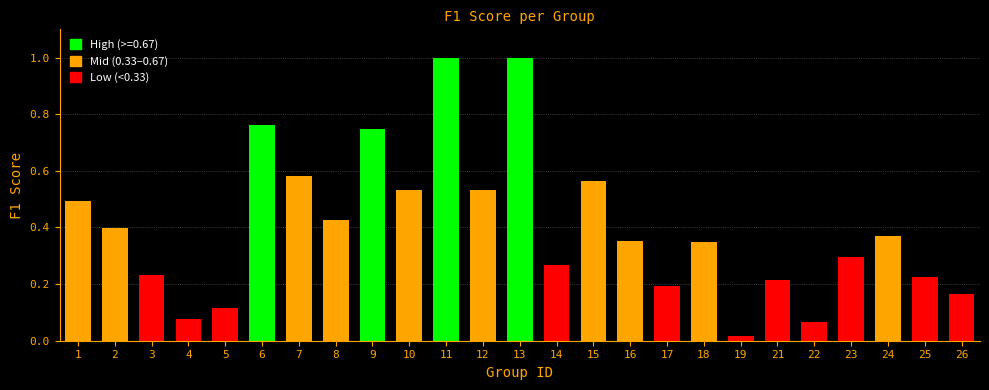

Which category has the lowest value across all series?

19